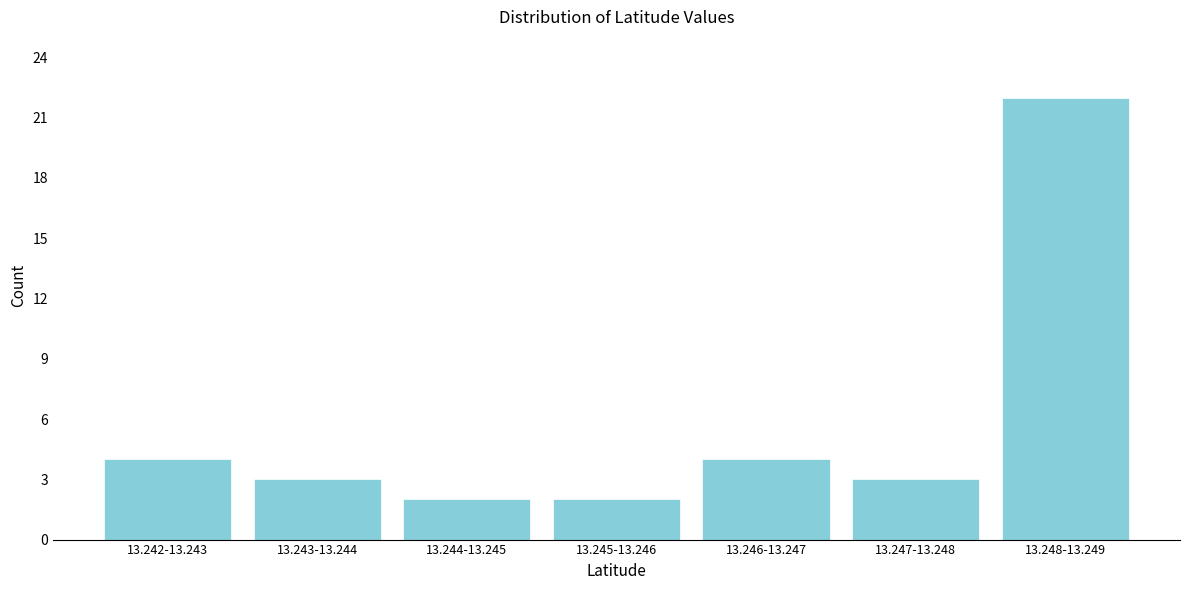

Reading right to left, list all the values displayed in this chart.

22	3	4	2	2	3	4